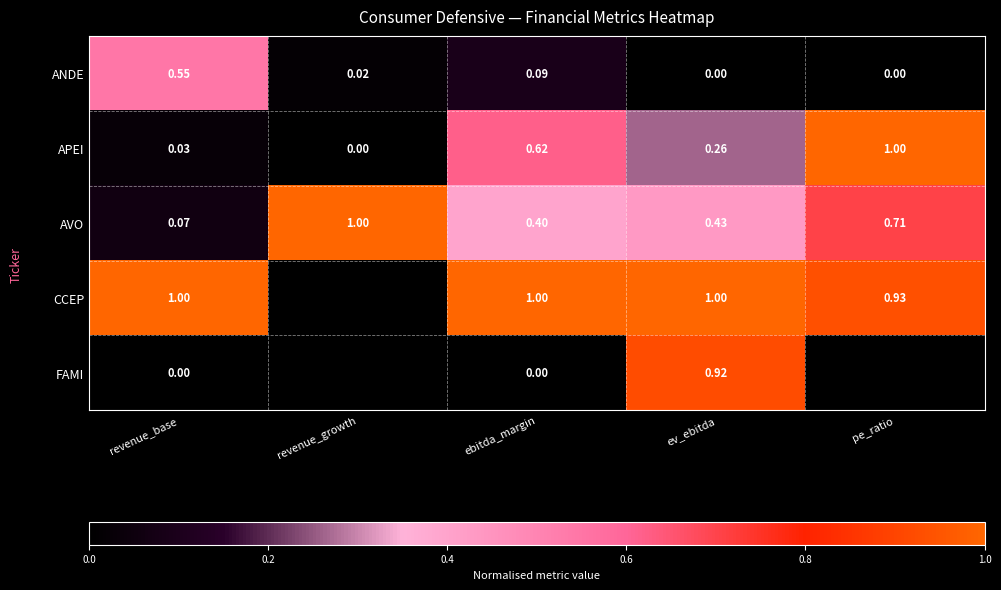

The AVO series shows 0.4 at ev_ebitda. True or false?

True